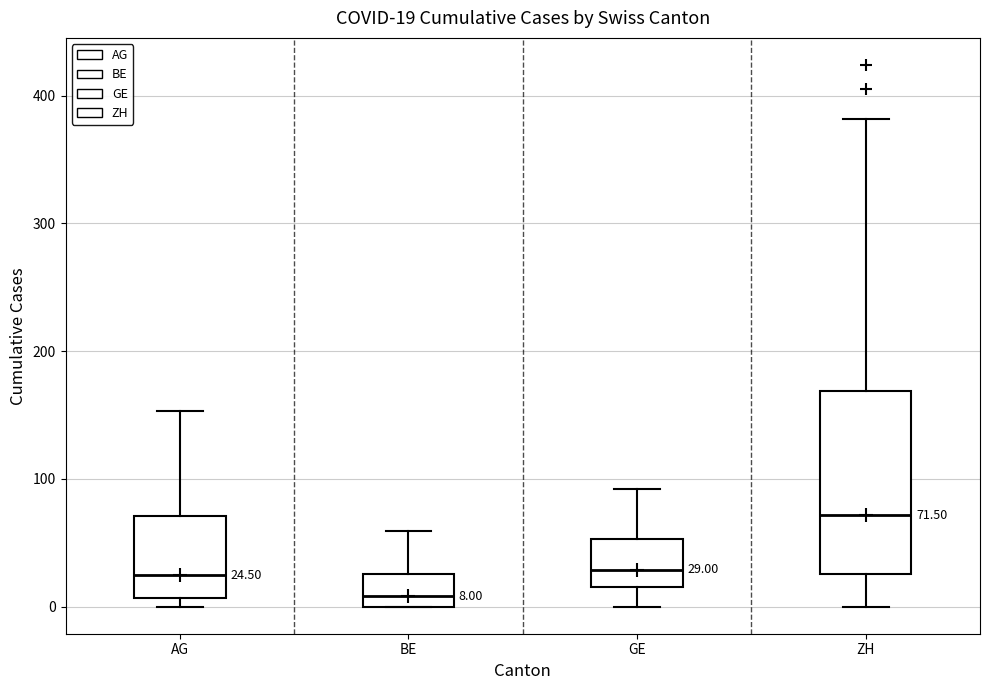

Which box has the lowest median line?

BE